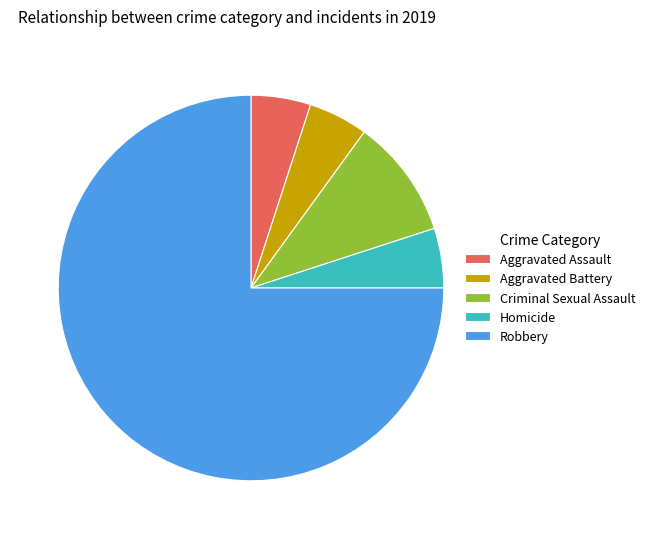

Between Aggravated Assault and Criminal Sexual Assault, which is larger?

Criminal Sexual Assault